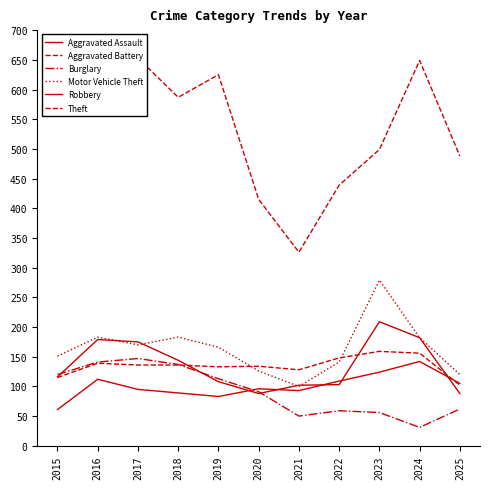

What is the value of the Burglary point at the 1st from the left?

120